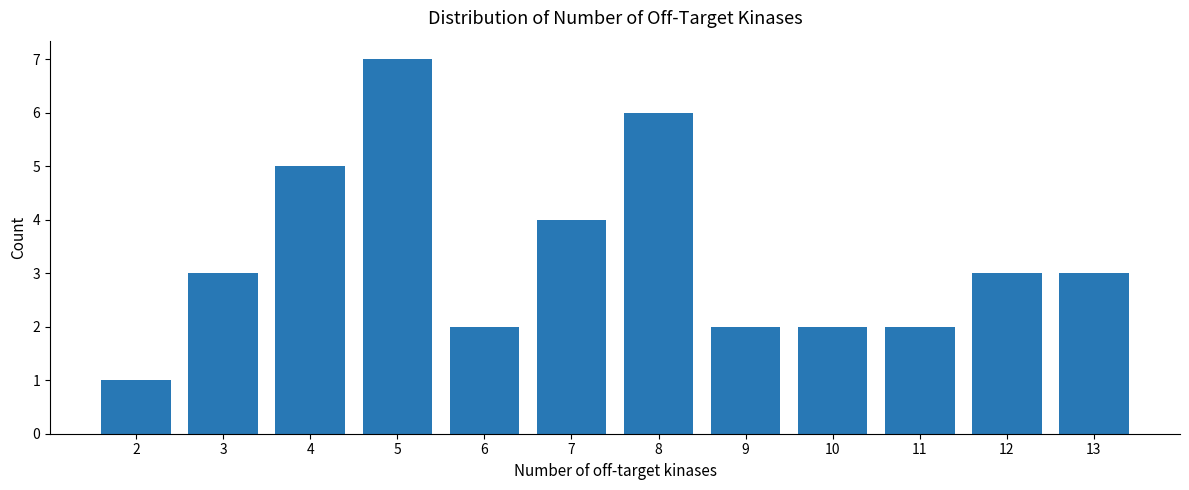

Is it true that the value at 10 is 3?

False